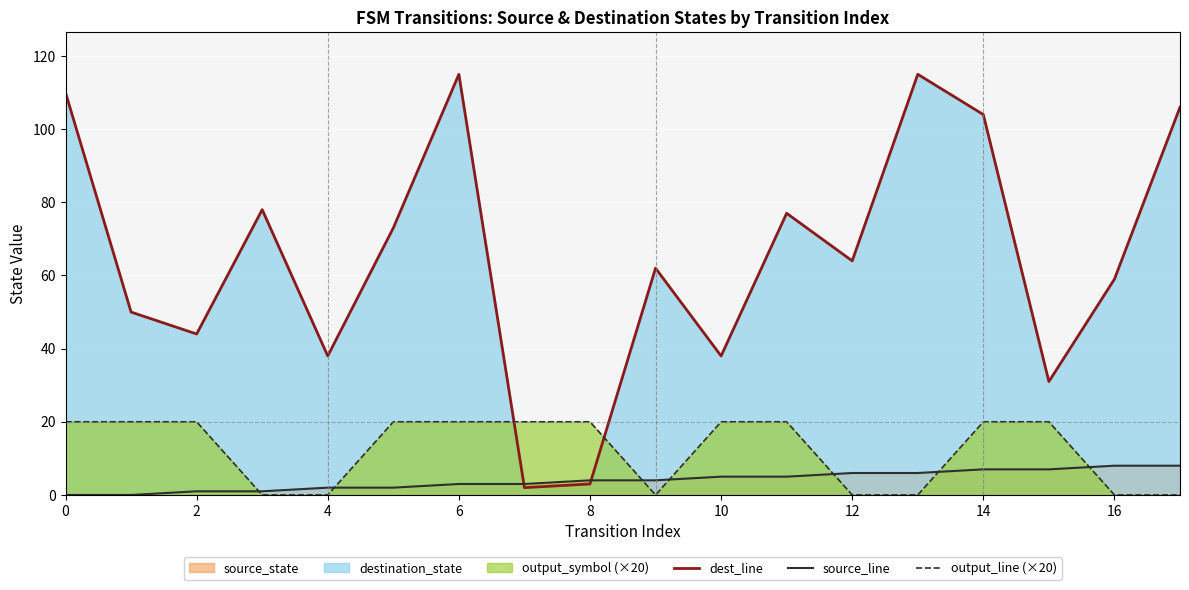

How many lines are shown in the chart?

3